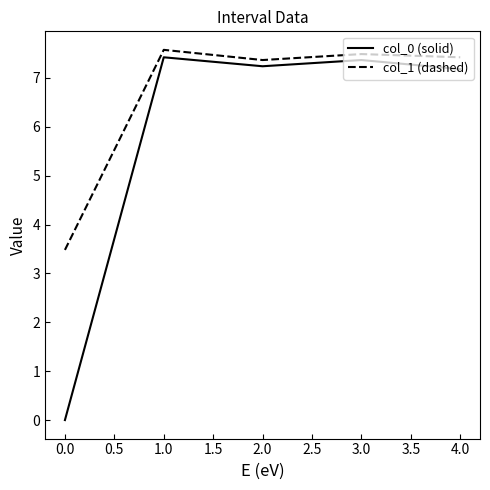

What is the greatest value displayed?

7.6